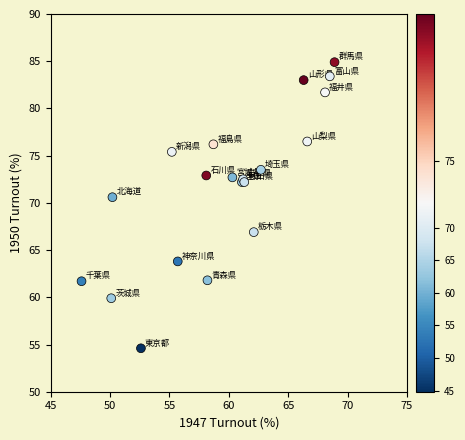

What Y value in the scatter plot is closest to 69?

70.6